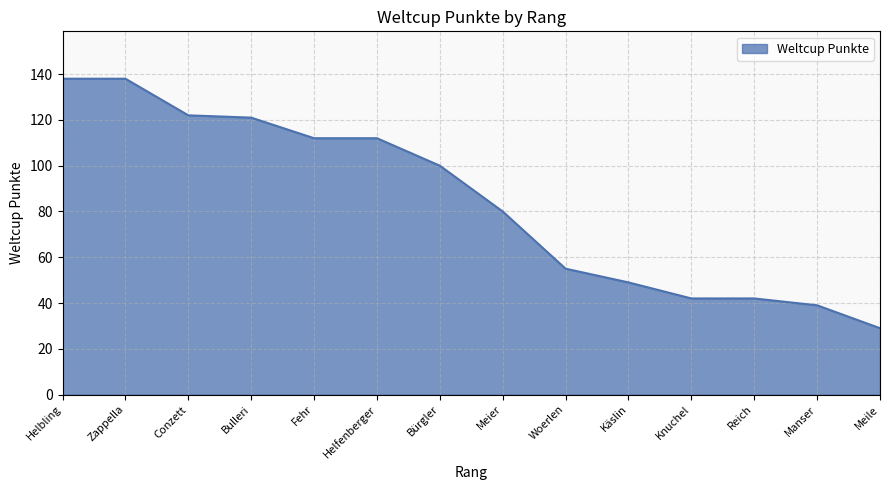

What position from the right is Helfenberger?

9